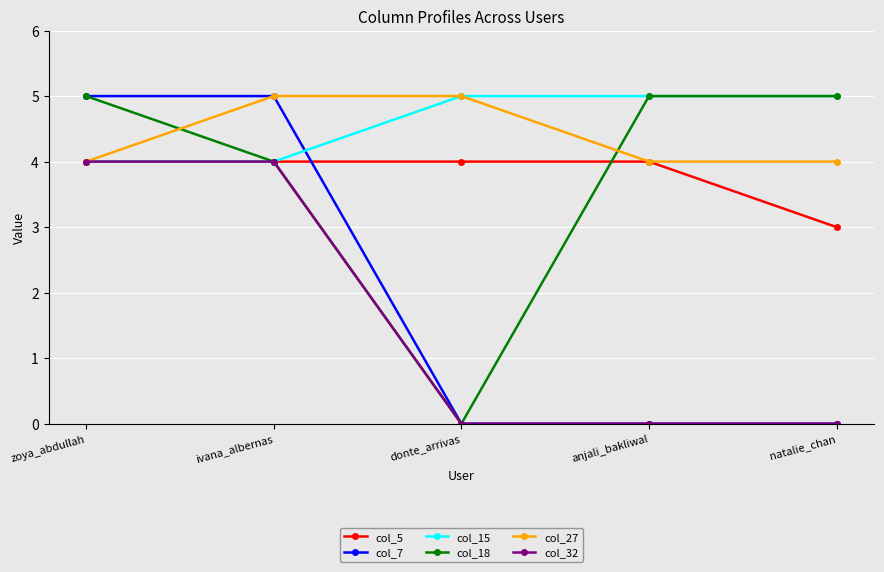

How many data points in col_18 are less than 5?

2